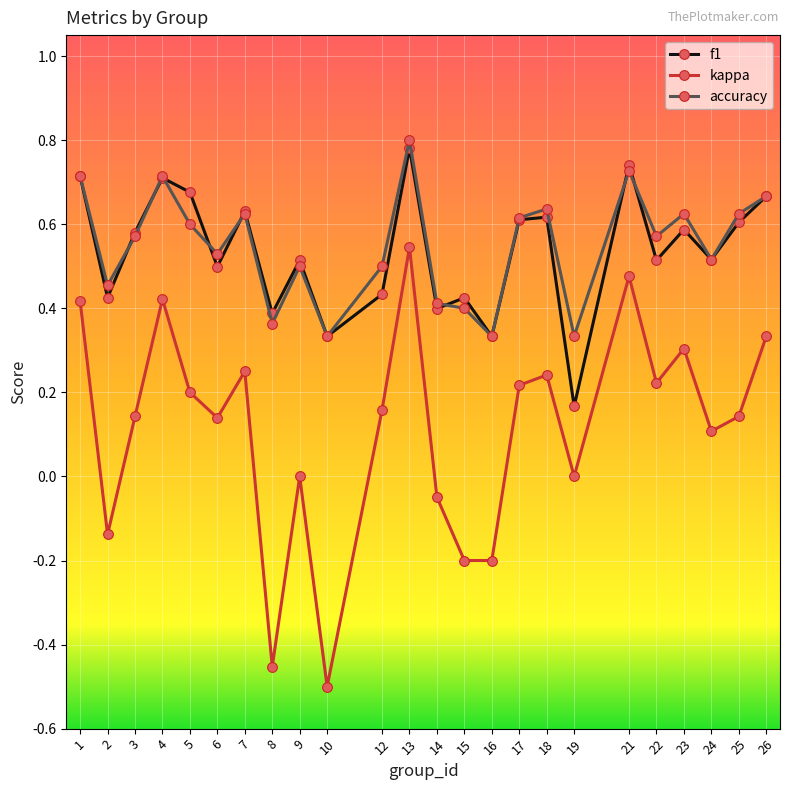

At which category does kappa reach its first local valley?

2